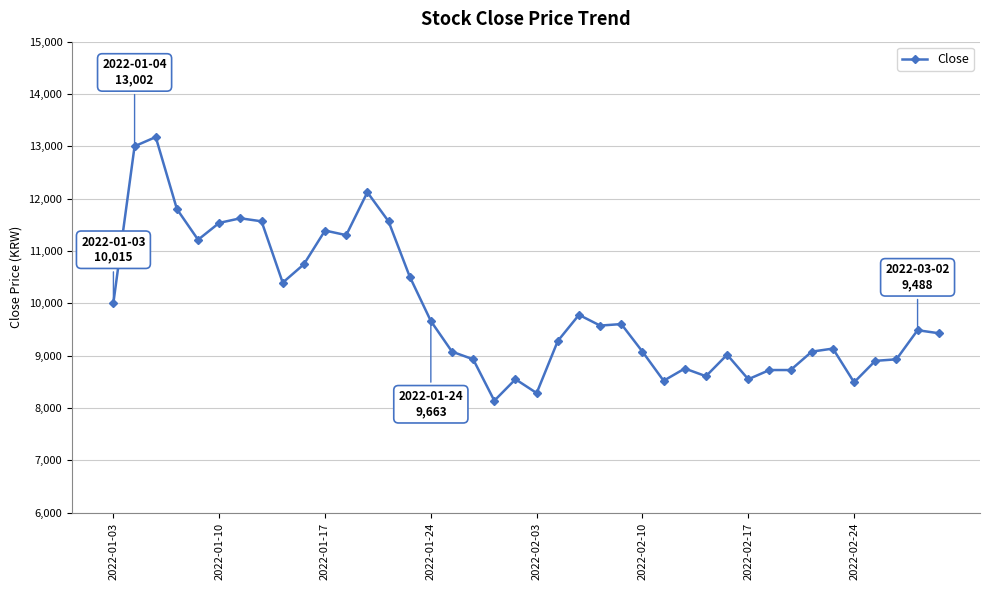

What is the smallest value displayed?

8141